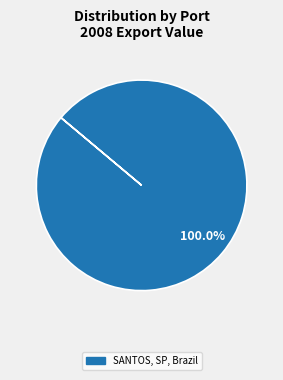

Rank the categories by value from highest to lowest.

SANTOS, SP, Brazil